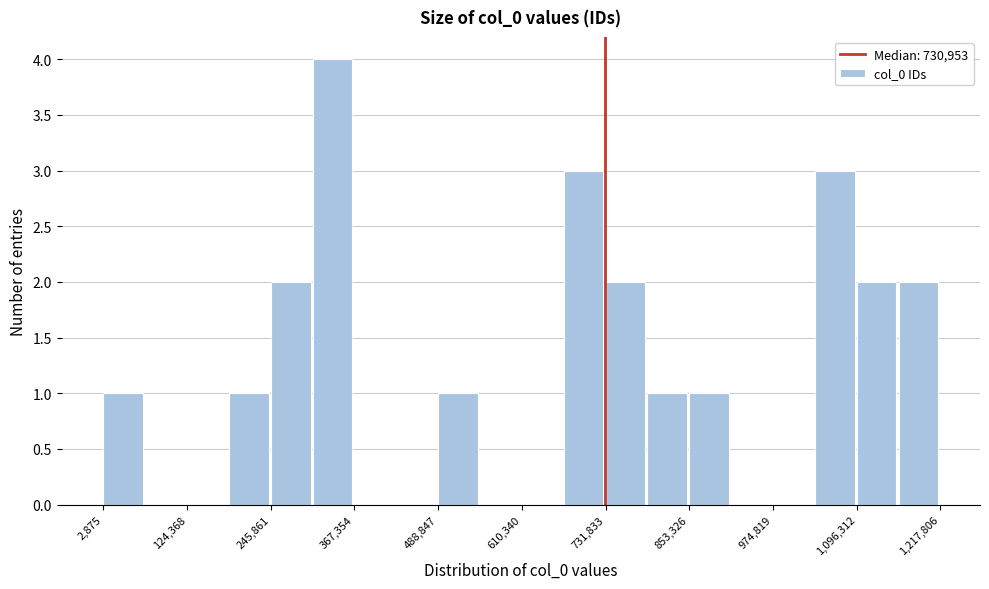

Read against the x-axis, roughly where is the centre of the tallest bar?

340000